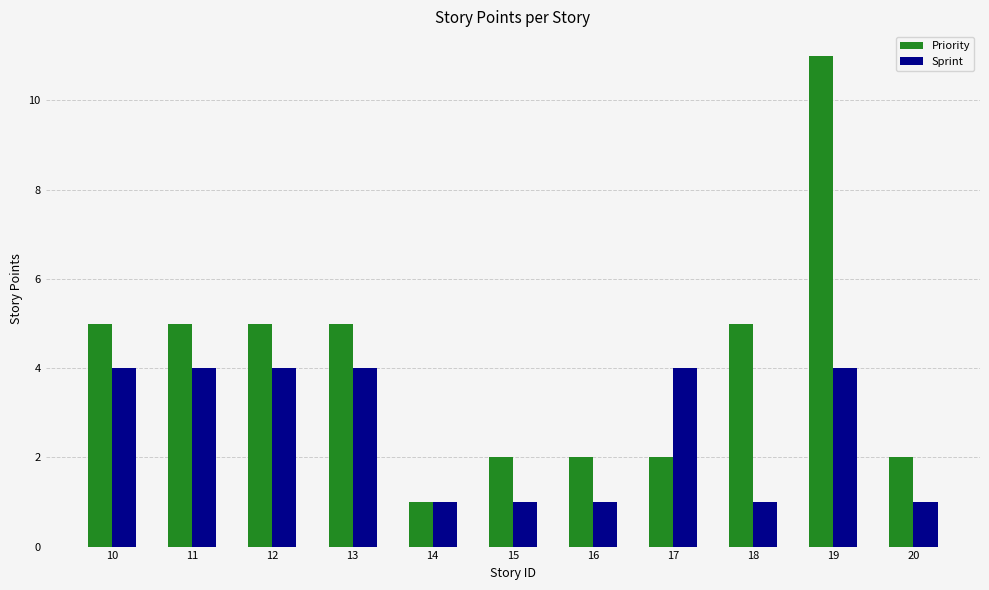

What is the maximum value shown in the chart?

11